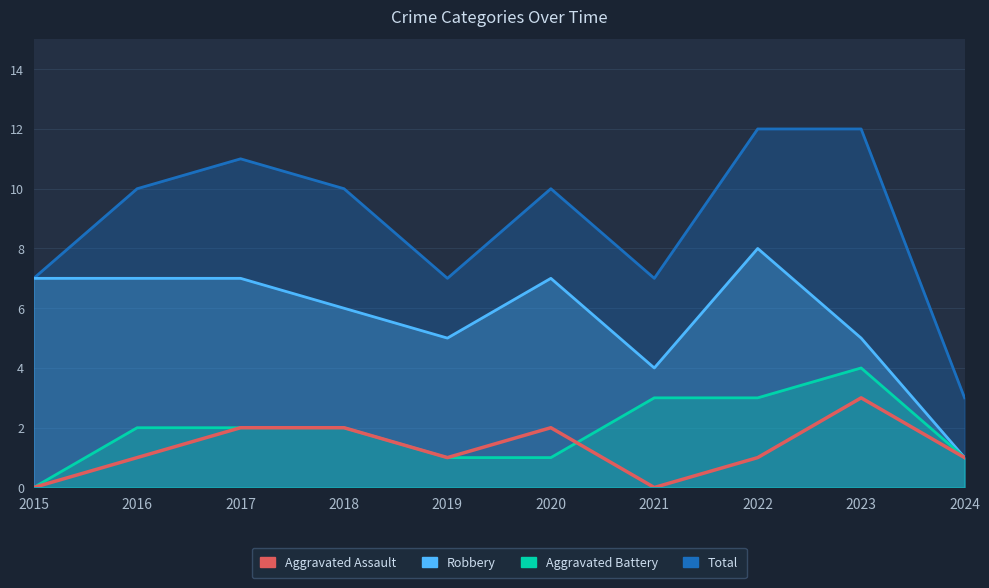

Rank the categories by value from highest to lowest.

2023, 2017, 2018, 2020, 2016, 2019, 2022, 2024, 2015, 2021